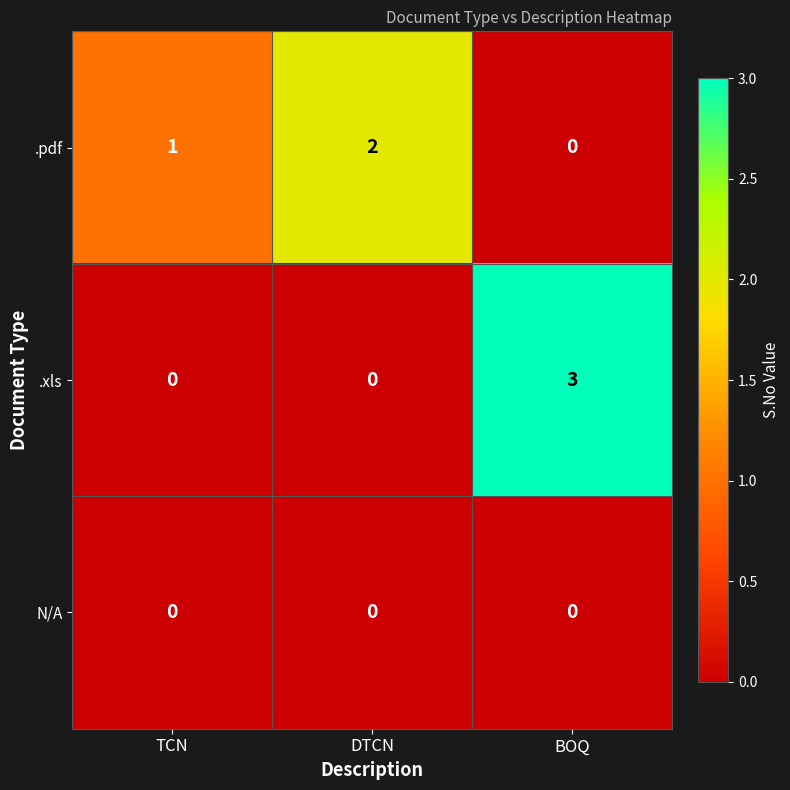

The .xls series shows 1 at DTCN. True or false?

False